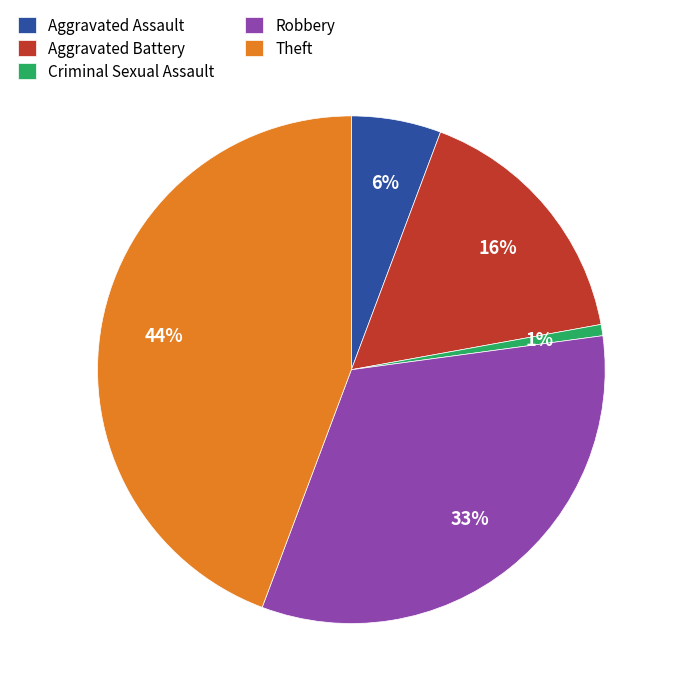

To the nearest percent, what portion does Criminal Sexual Assault represent?

1%